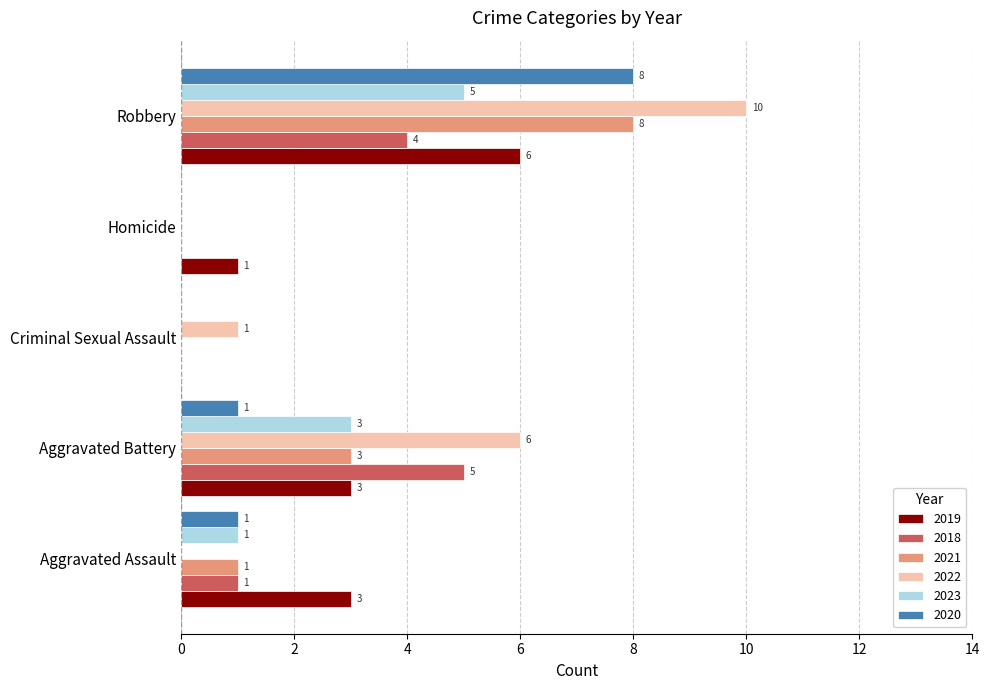

The value of 2019 at Aggravated Battery is 3. True or false?

True